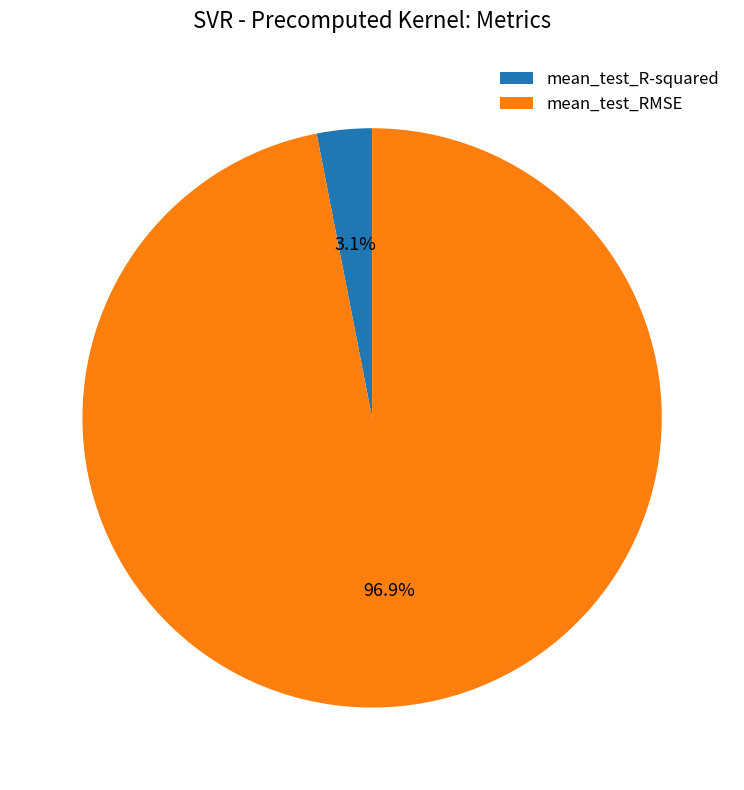

To the nearest percent, what percentage of the pie is mean_test_RMSE?

97%